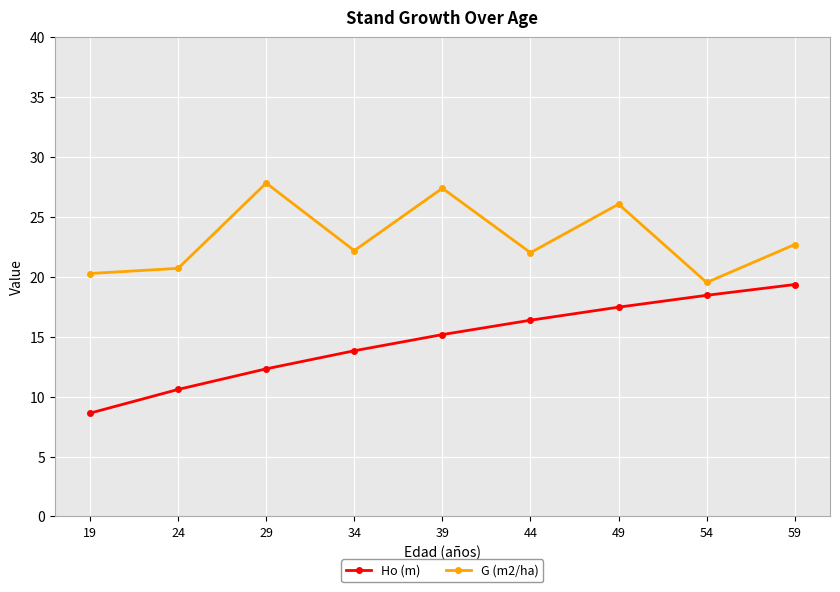

True or false: G (m2/ha) and Ho (m) intersect in this chart.

False